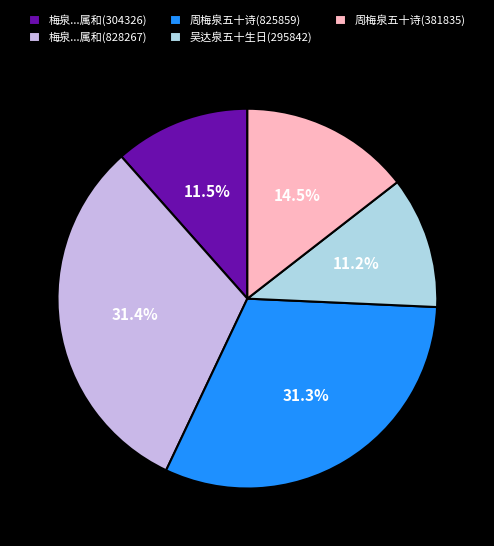

Count the number of slices in the pie.

5